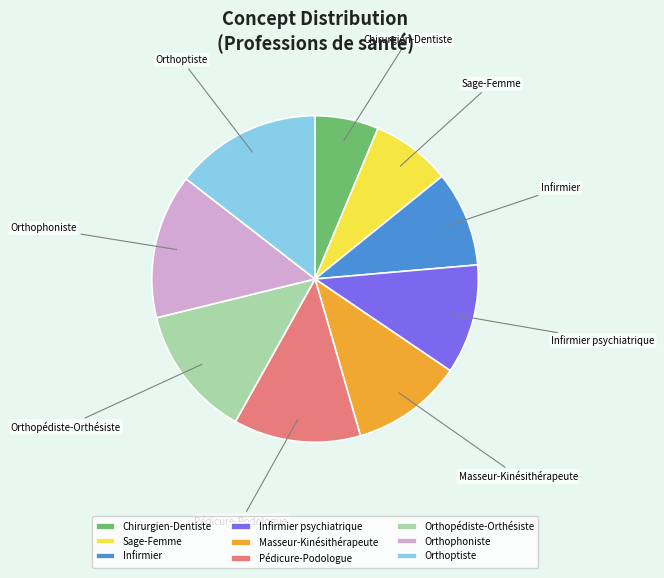

The Chirurgien-Dentiste slice represents 15% of the pie. True or false?

False